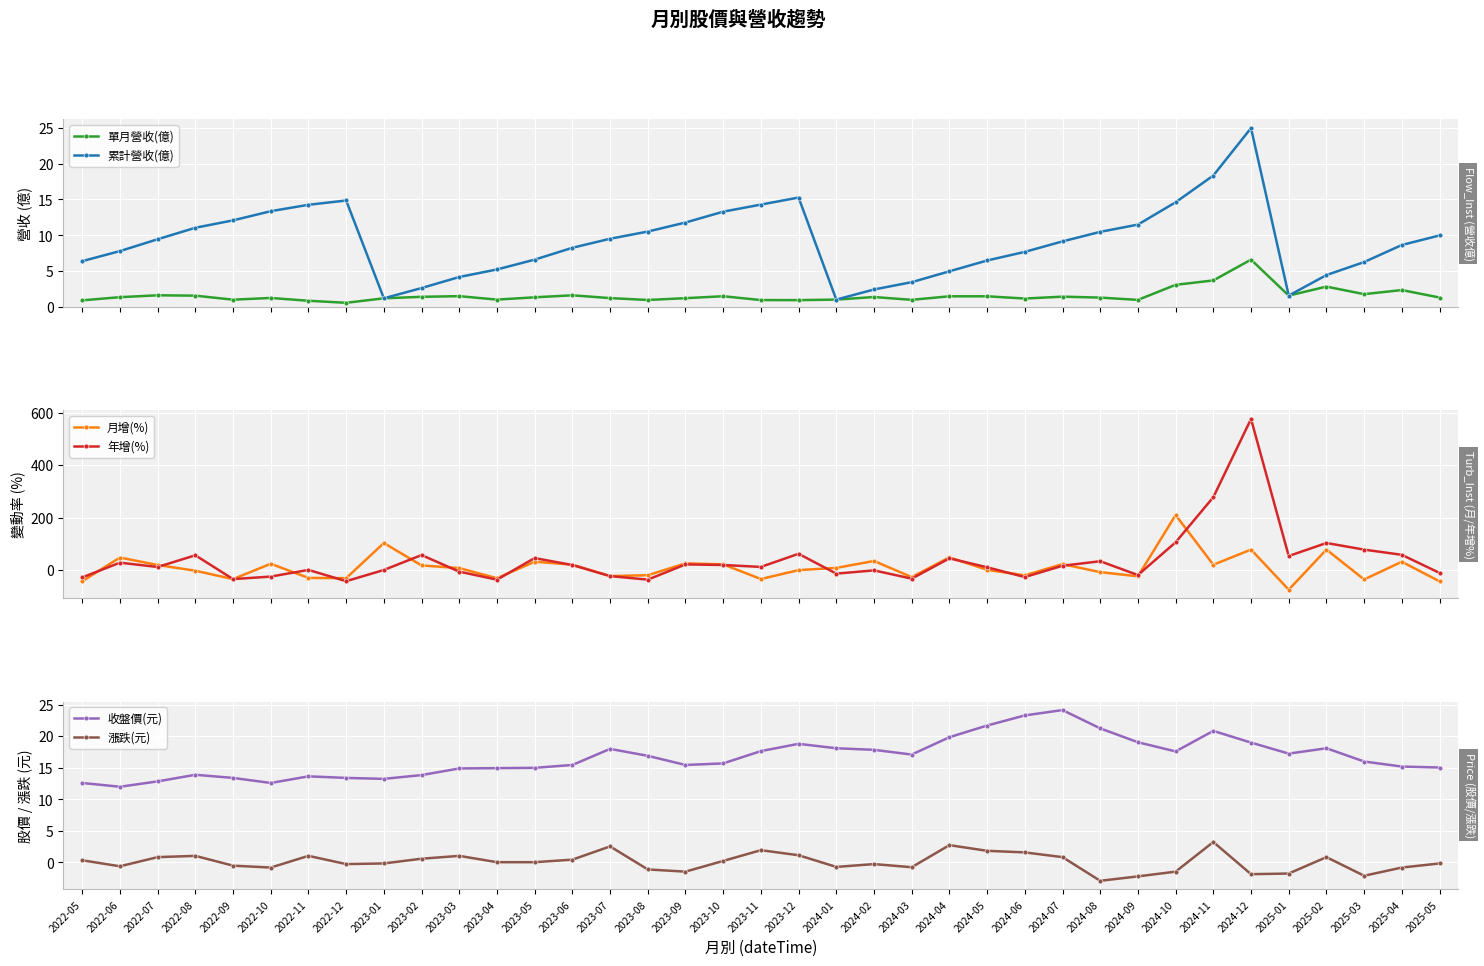

At which label does 年增(%) reach its peak?

2024-12